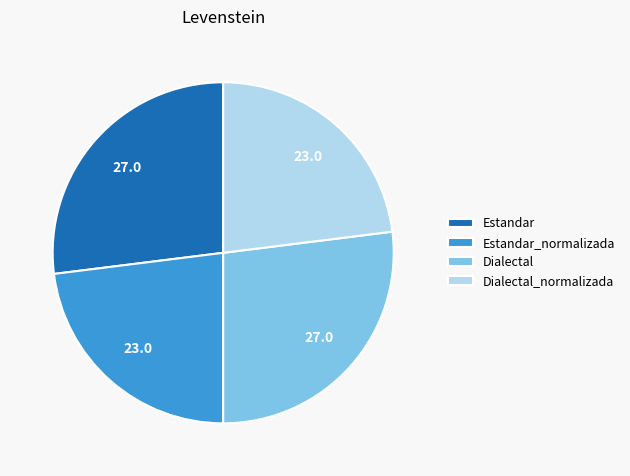

Approximately how many times larger is the value at Dialectal_normalizada compared to Dialectal?

0.9